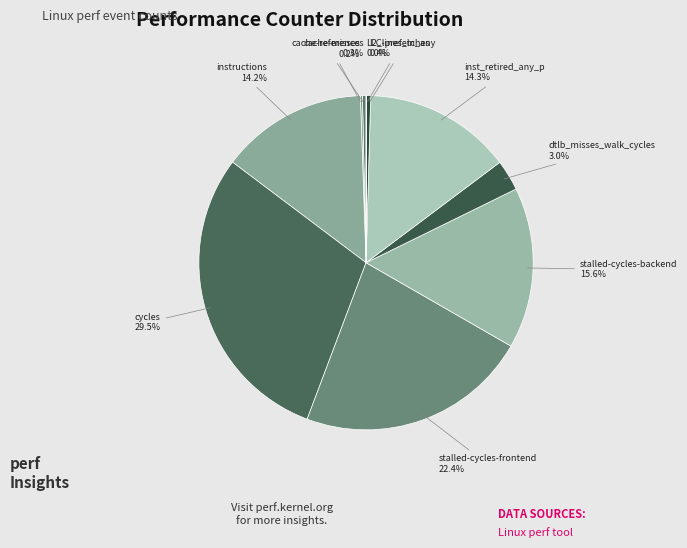

Count the number of slices in the pie.

10